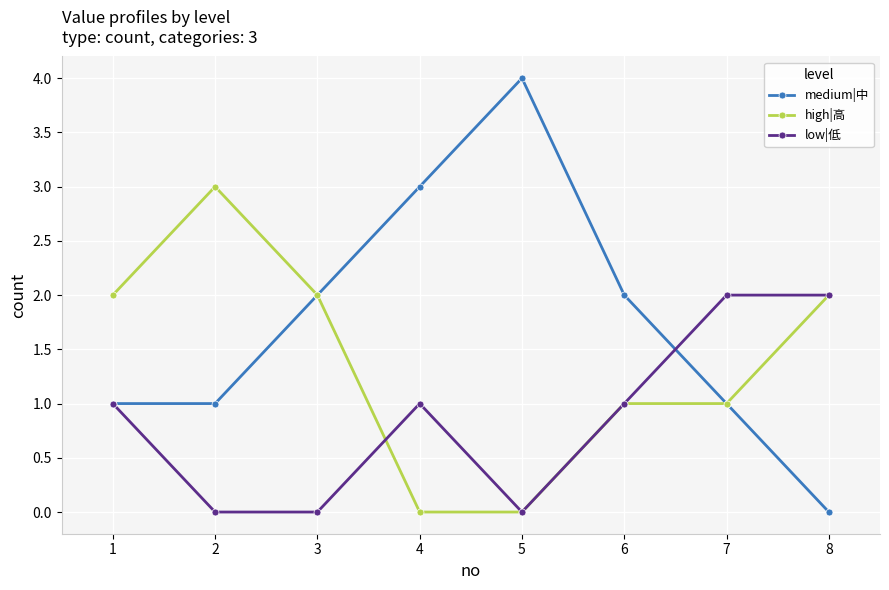

Count the number of data series in this chart.

3